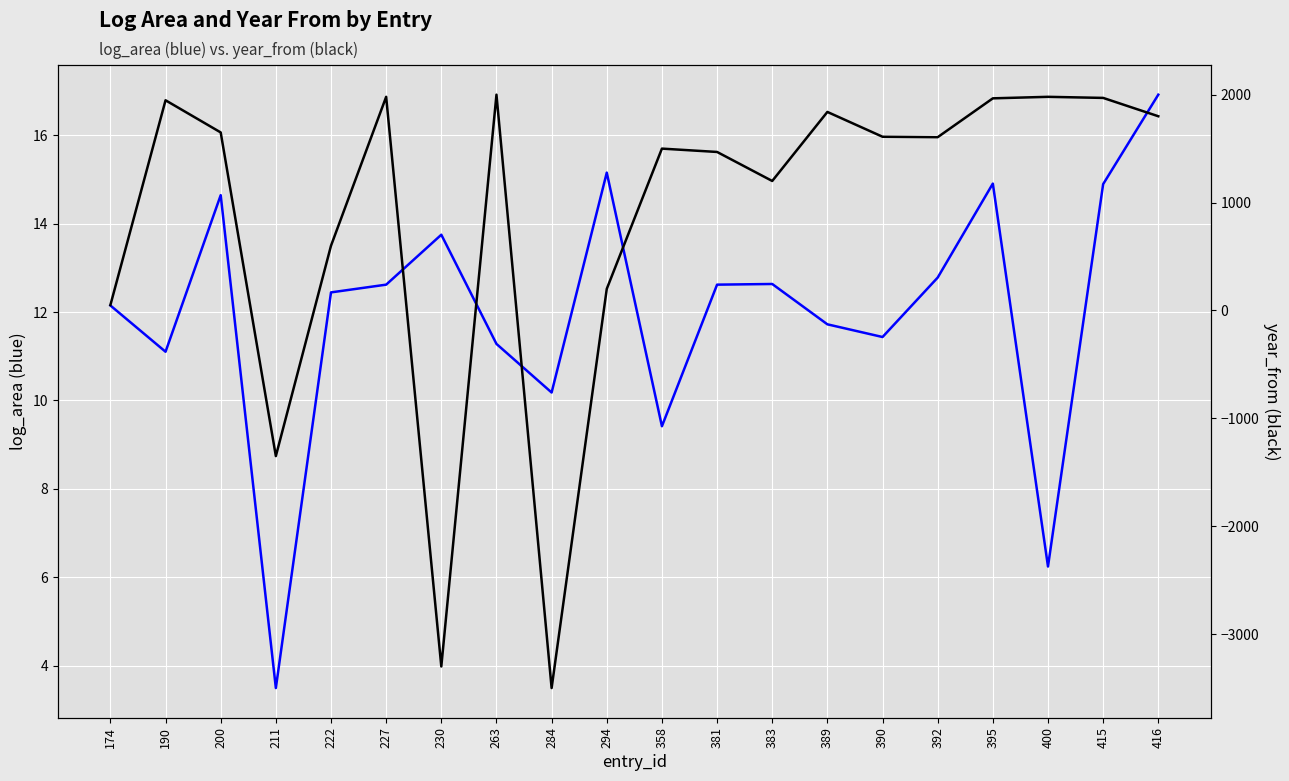

Reading left to right, list all the values displayed in this chart.

log_area: 174=12.1	190=11.1	200=14.6	211=3.5	222=12.4	227=12.6	230=13.7	263=11.3	284=10.2	294=15.2	358=9.4	381=12.6	383=12.6	389=11.7	390=11.4	392=12.8	395=14.9	400=6.2	415=14.9	416=16.9
year_from: 174=50.0	190=1948.0	200=1650.0	211=-1350.0	222=600.0	227=1980.0	230=-3300.0	263=2000.0	284=-3500.0	294=200.0	358=1500.0	381=1469.0	383=1200.0	389=1840.0	390=1610.0	392=1606.0	395=1966.0	400=1980.0	415=1970.0	416=1800.0